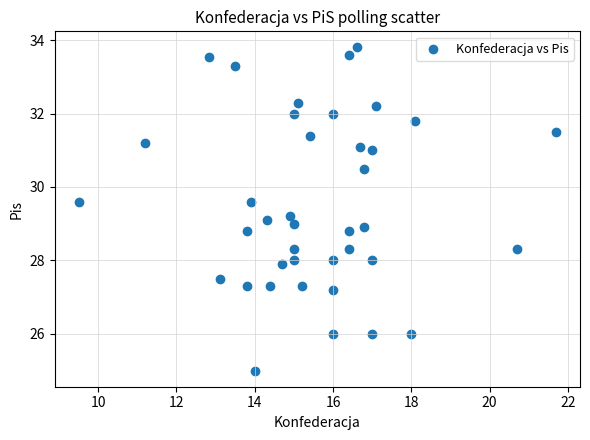

What is the range of Y values (max minus min)?

8.8